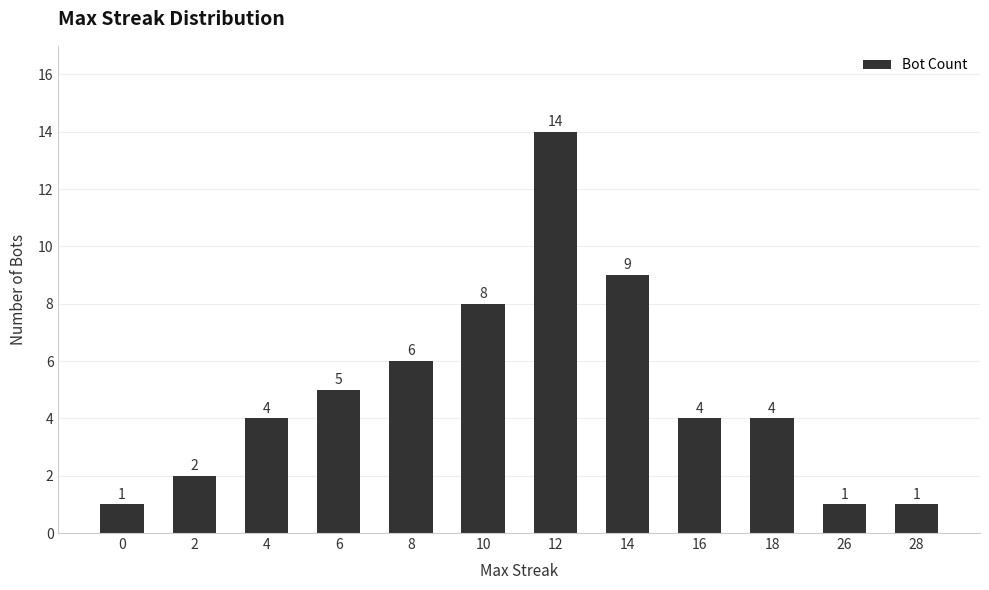

Which category has the highest value across all series?

12